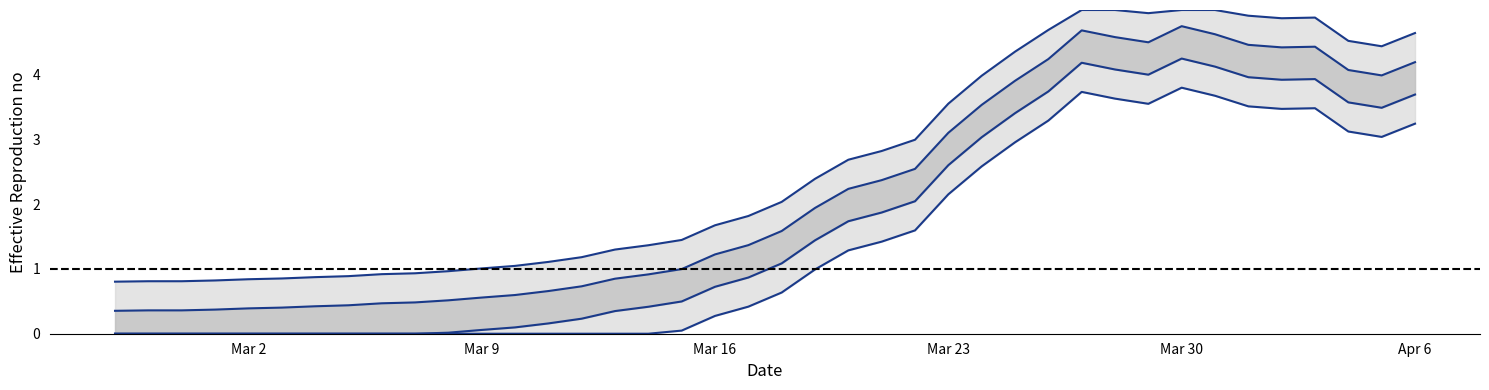

Approximately how many times larger is the value at 2020-03-05 compared to 2020-04-01?

0.1